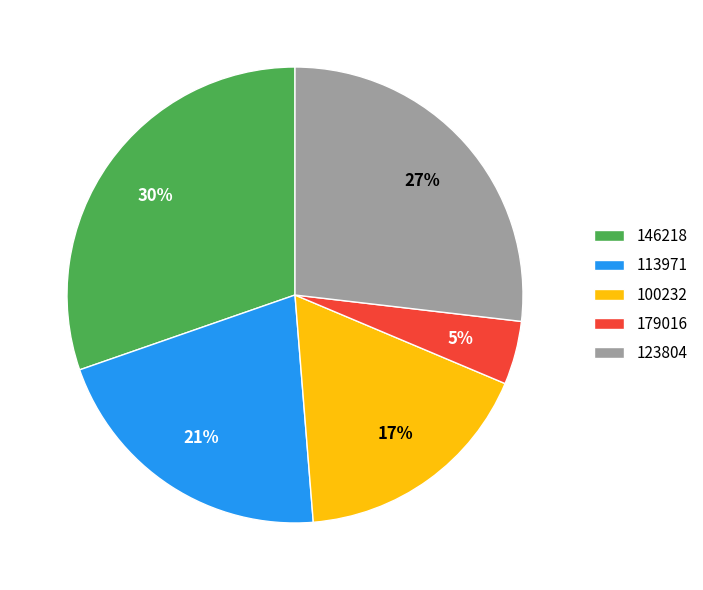

Which slice is the largest?

146218